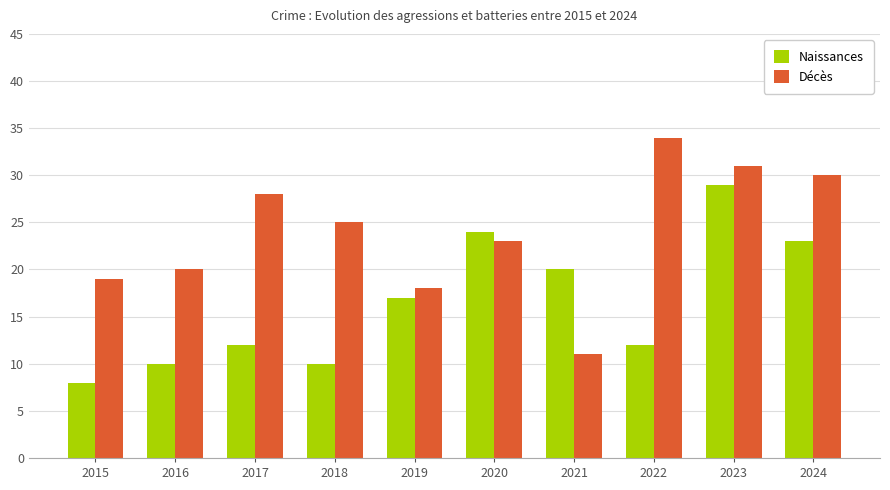

What is the difference between the Décès values at 2024 and 2023?

1